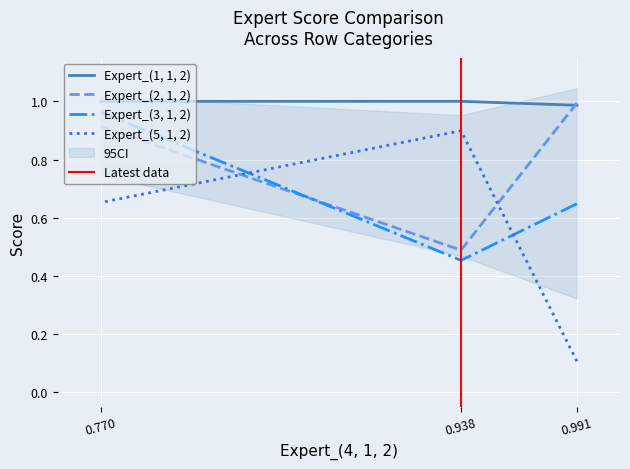

List the series in order of their overall mean, lowest first.

Expert_(5, 1, 2), Expert_(3, 1, 2), Expert_(2, 1, 2), Expert_(1, 1, 2)